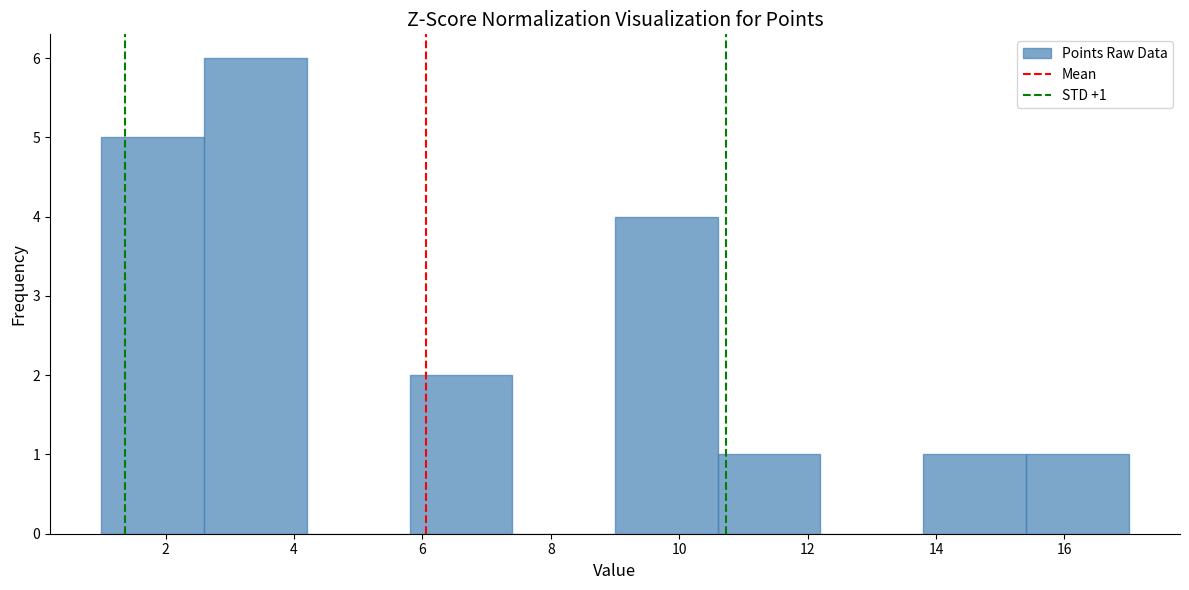

Which range on the x-axis has the tallest bar?

2.6 to 4.2